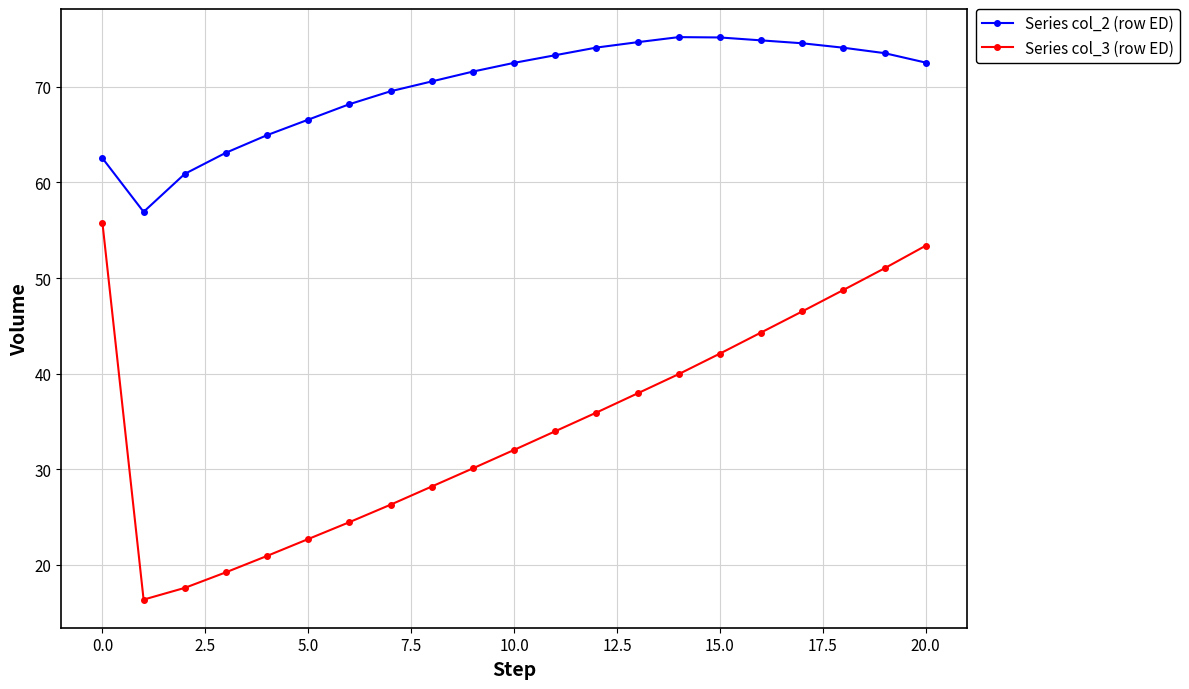

What is the value of the Series col_2 (row ED) point at the 8th from the left?

69.5